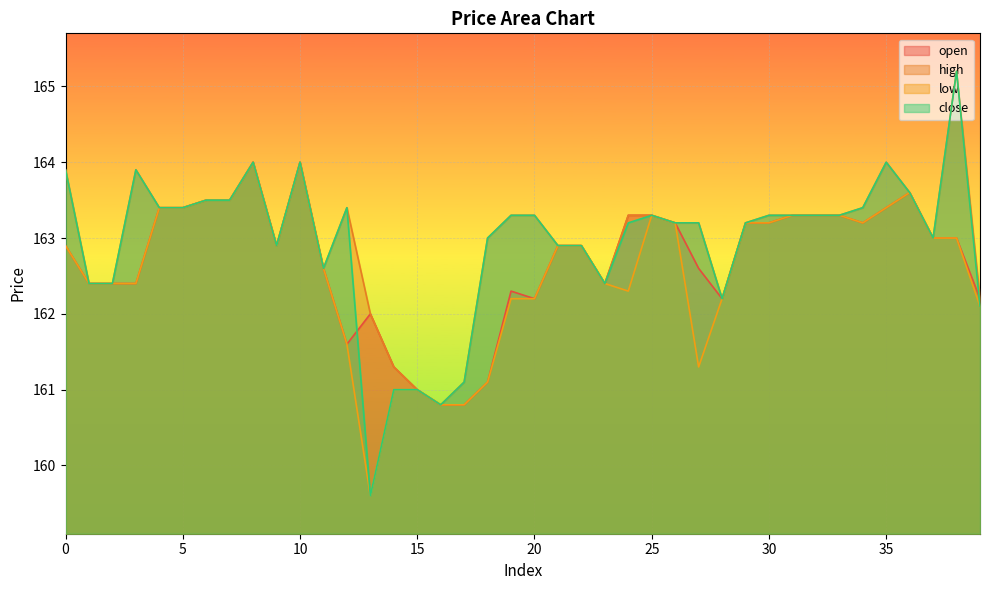

How many data points in open are above 162?

33